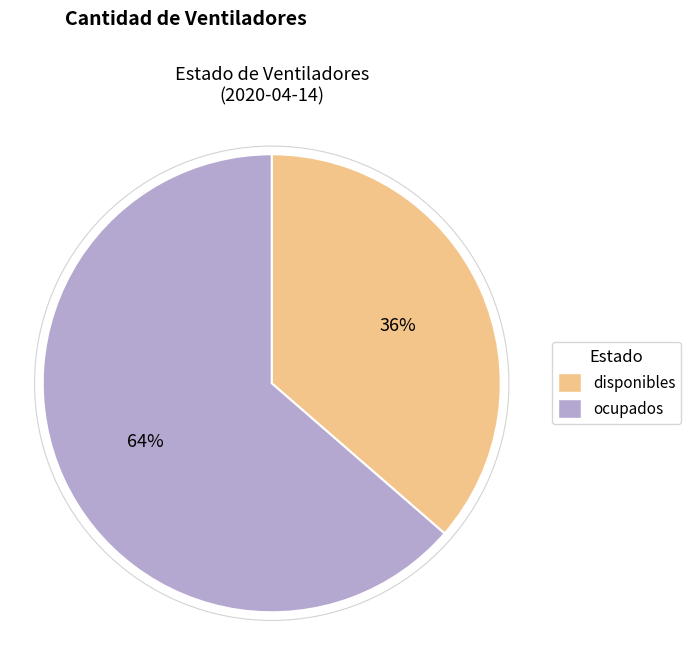

True or false: disponibles accounts for 36% of the total.

True